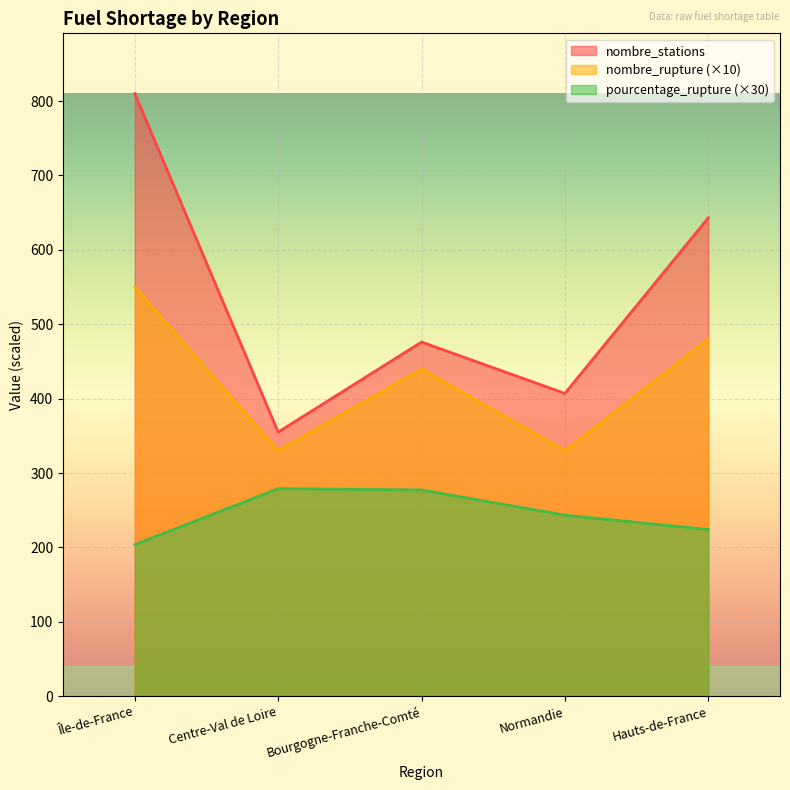

What is the difference between the nombre_stations values at Centre-Val de Loire and Hauts-de-France?

288.0